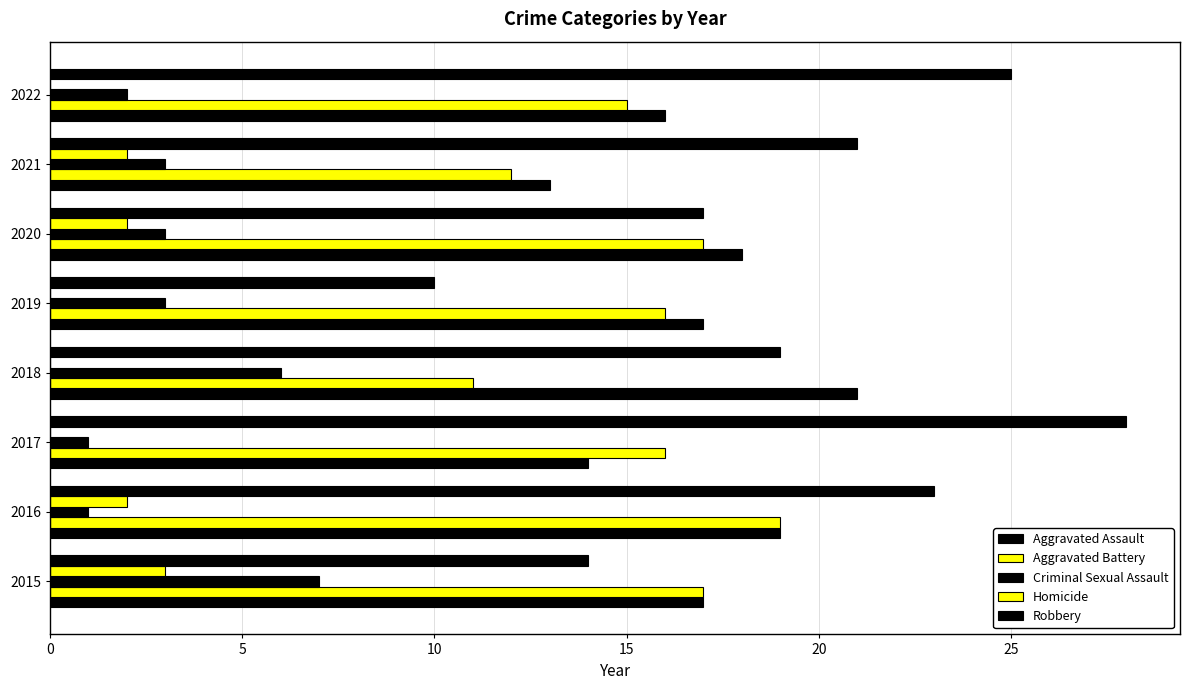

How many data points does each series have?

8